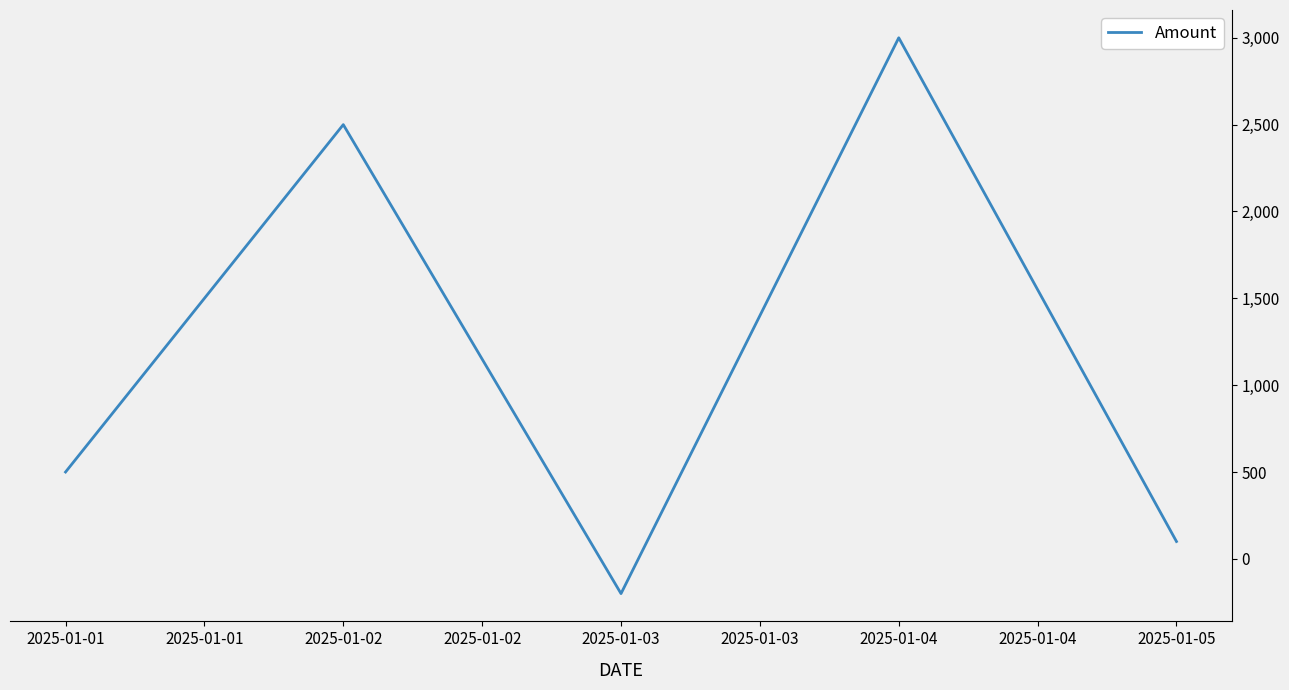

What is the difference between the values at 2025-01-01 and 2025-01-03?

700